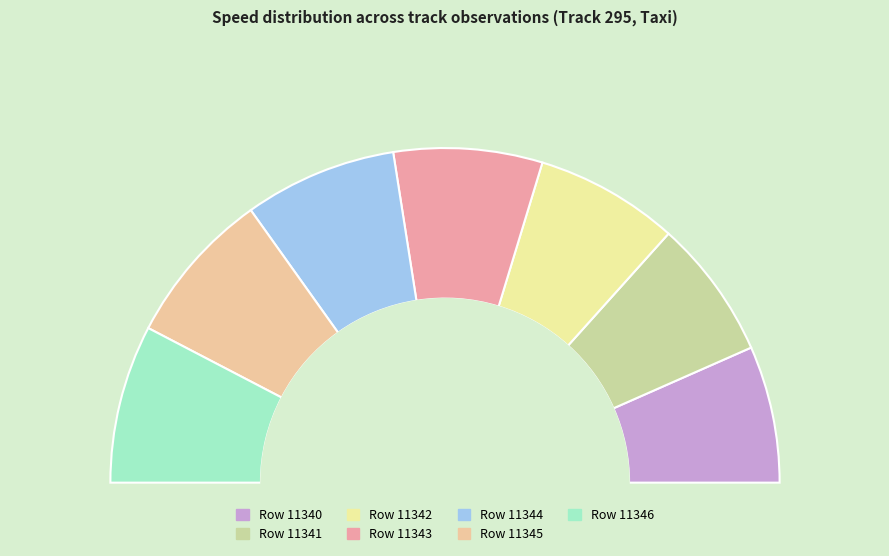

Which slice is the smallest?

11340